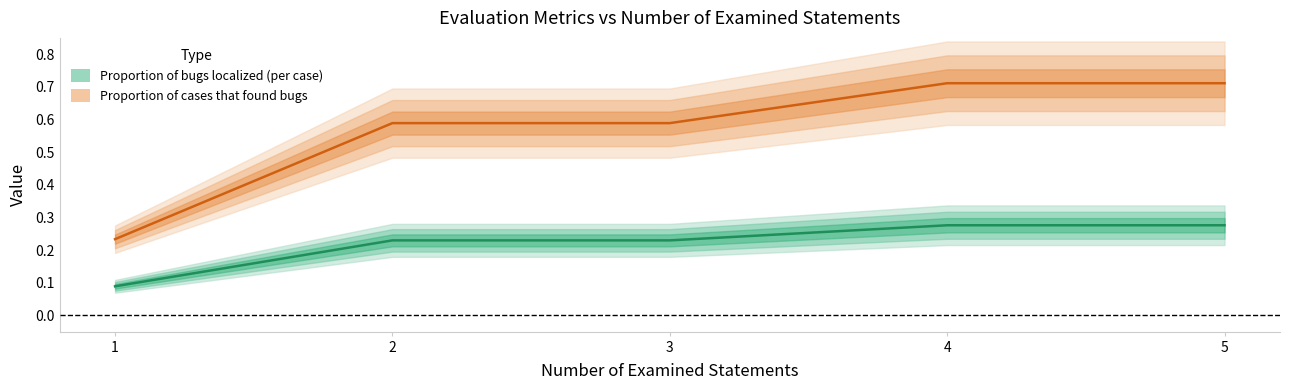

Which series has the widest spread of values?

Proportion of cases that found bugs